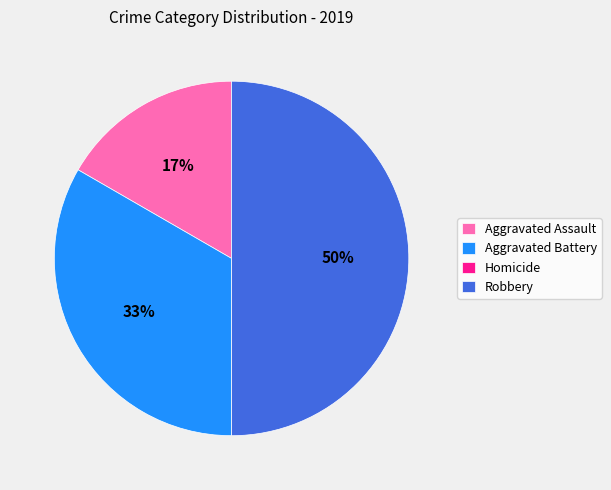

Which has a higher value, Robbery or Aggravated Battery?

Robbery